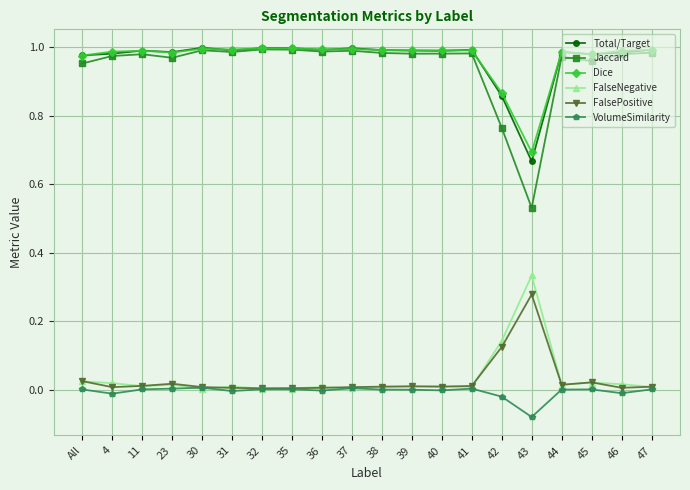

At which category does the chart reach its minimum across all series?

43